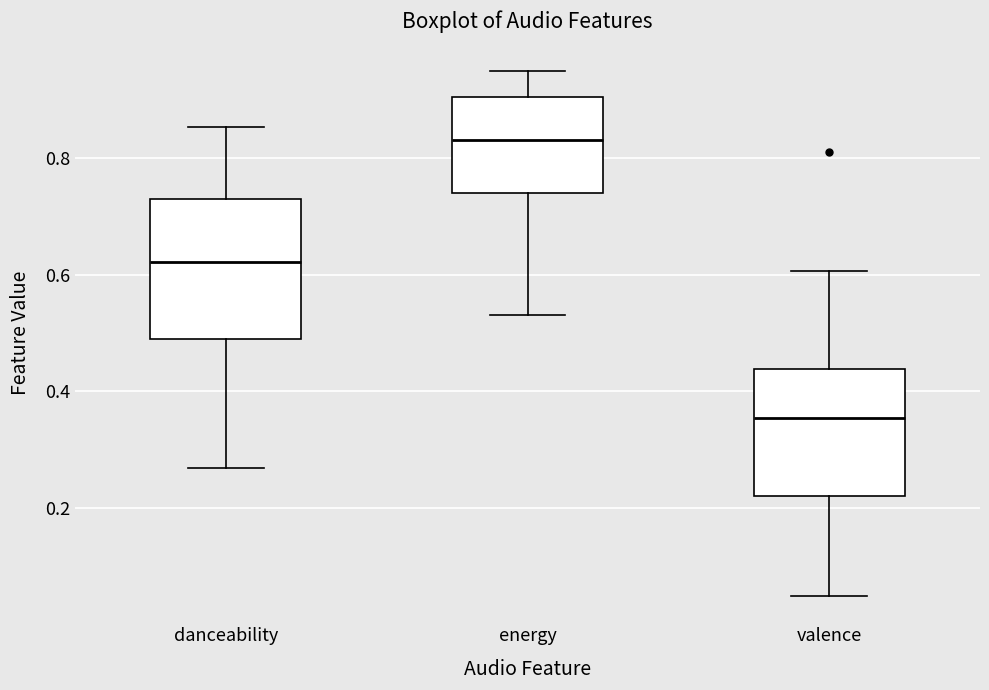

Which box is the tallest, from its lower edge to its upper edge?

danceability